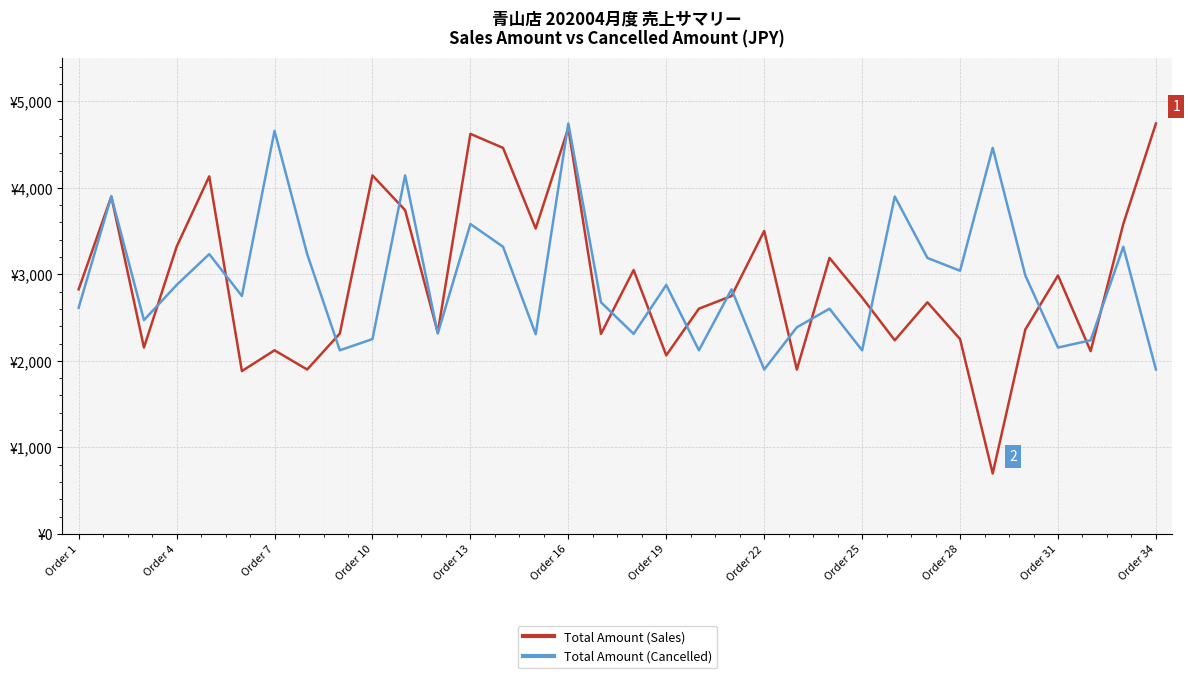

What are all the series names shown in the legend?

Total Amount (Sales), Total Amount (Cancelled)